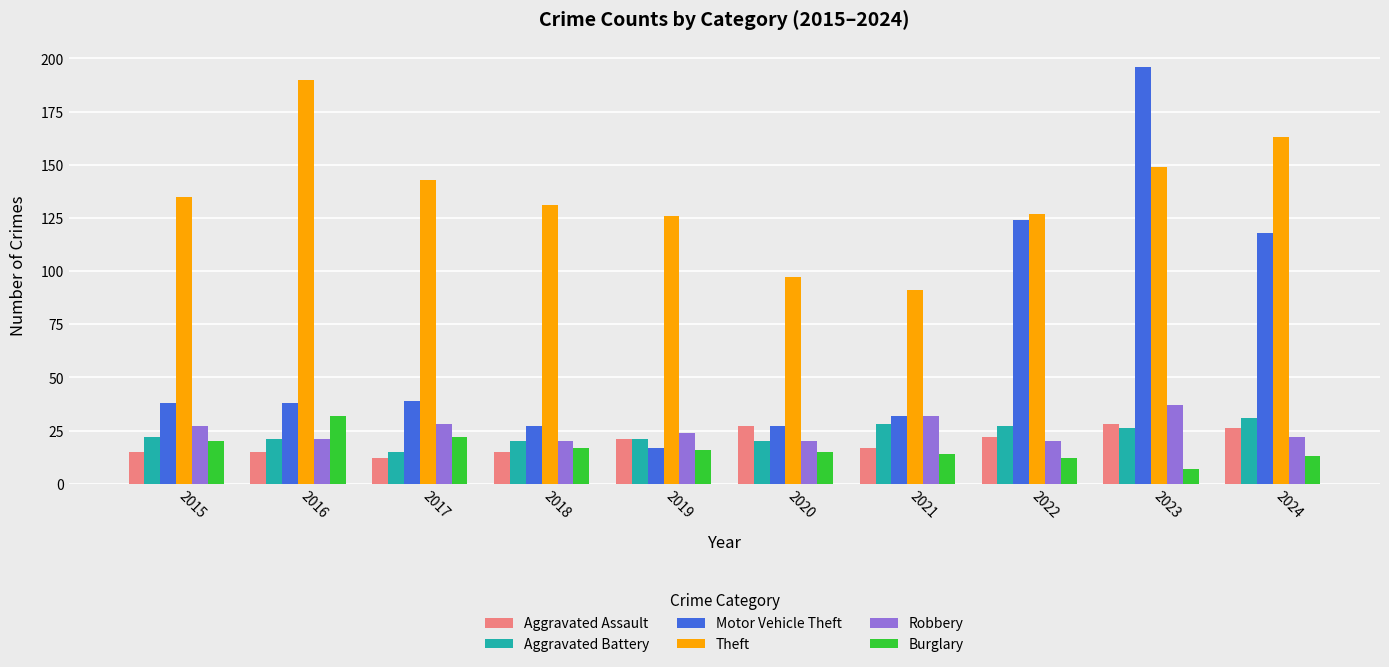

Read the Aggravated Assault value at 2016, to the nearest 5.

15